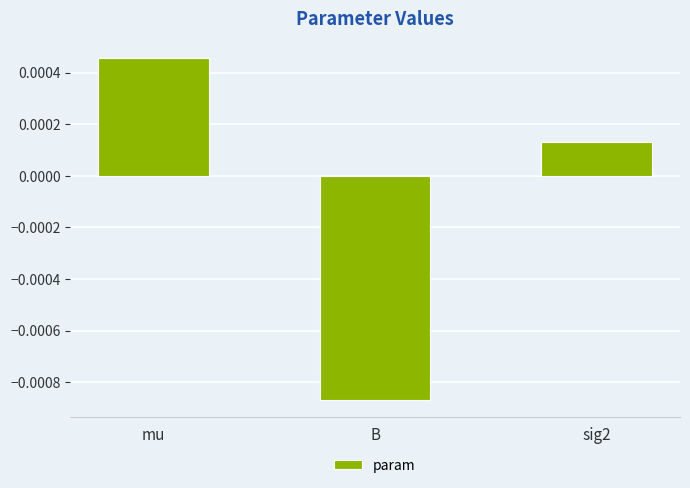

What is the label of the 1st bar from the right?

sig2